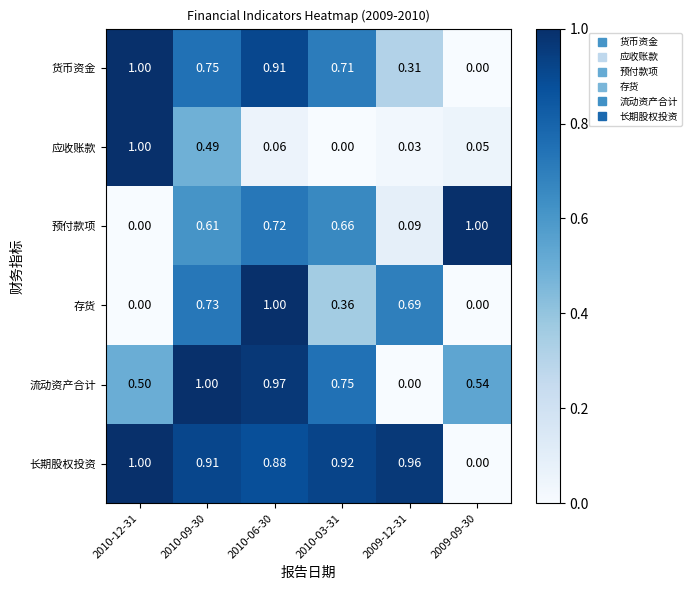

Which series changed the most between 2010-09-30 and 2009-09-30?

长期股权投资